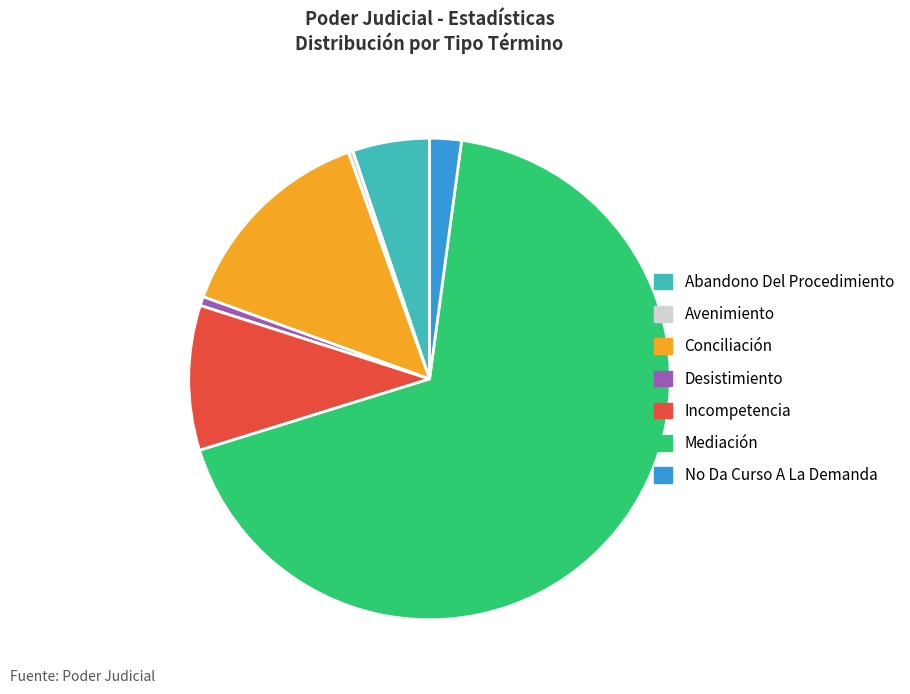

True or false: Desistimiento accounts for 10% of the total.

False